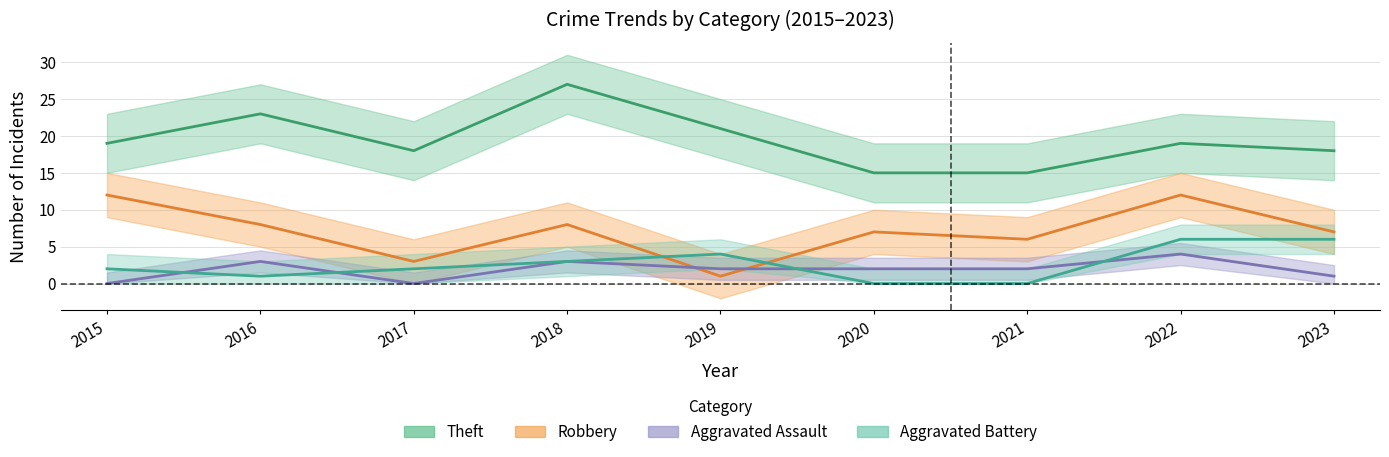

True or false: Aggravated Battery has a value of 2 at 2017.

True